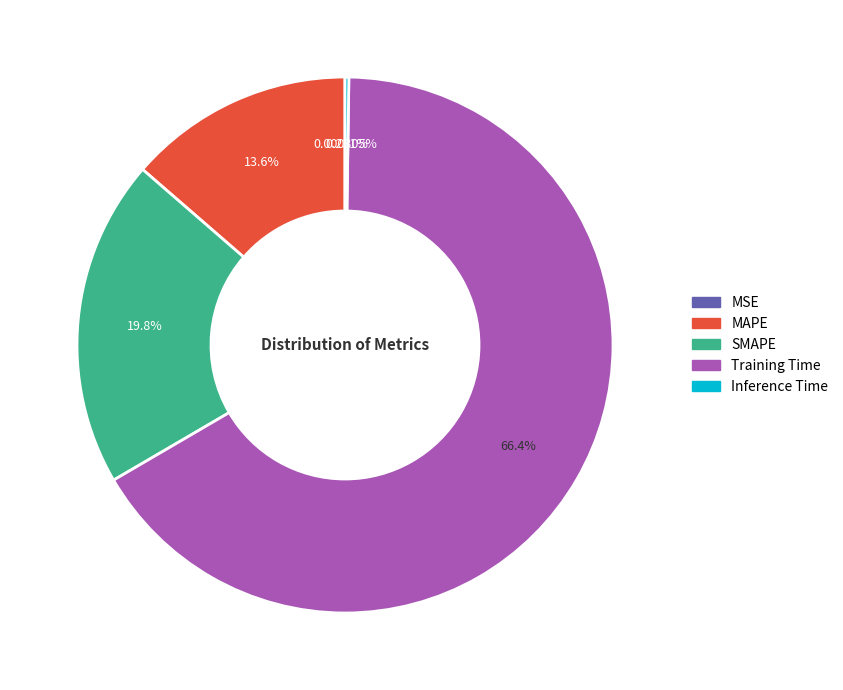

Is there a majority slice in this chart?

Yes